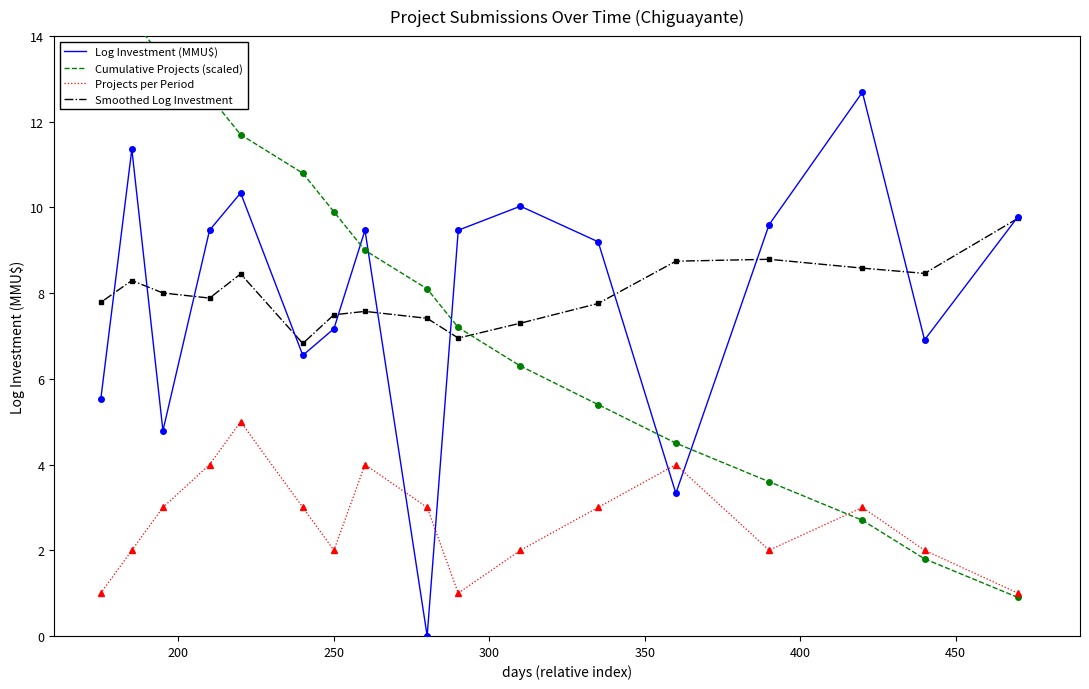

What is the sum of all Cumulative Projects (scaled) values?

137.7